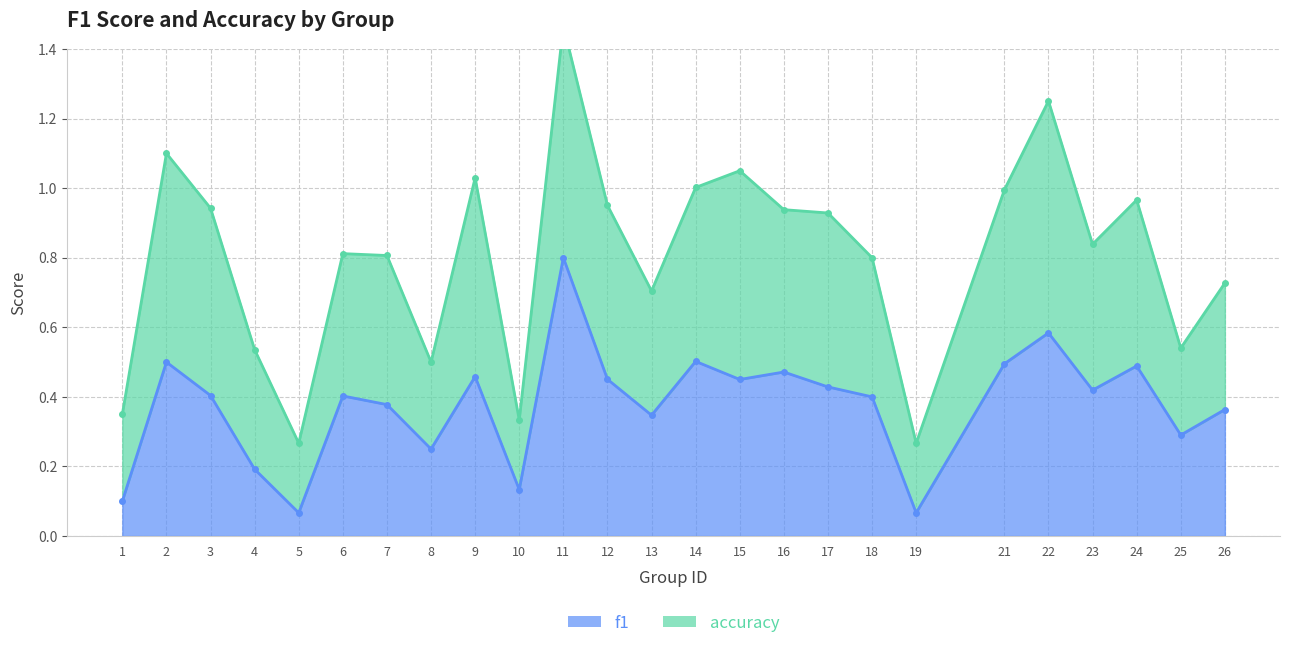

Rank the categories by value from highest to lowest.

11, 22, 14, 2, 21, 24, 16, 9, 12, 15, 17, 23, 3, 6, 18, 7, 26, 13, 25, 8, 4, 10, 1, 5, 19